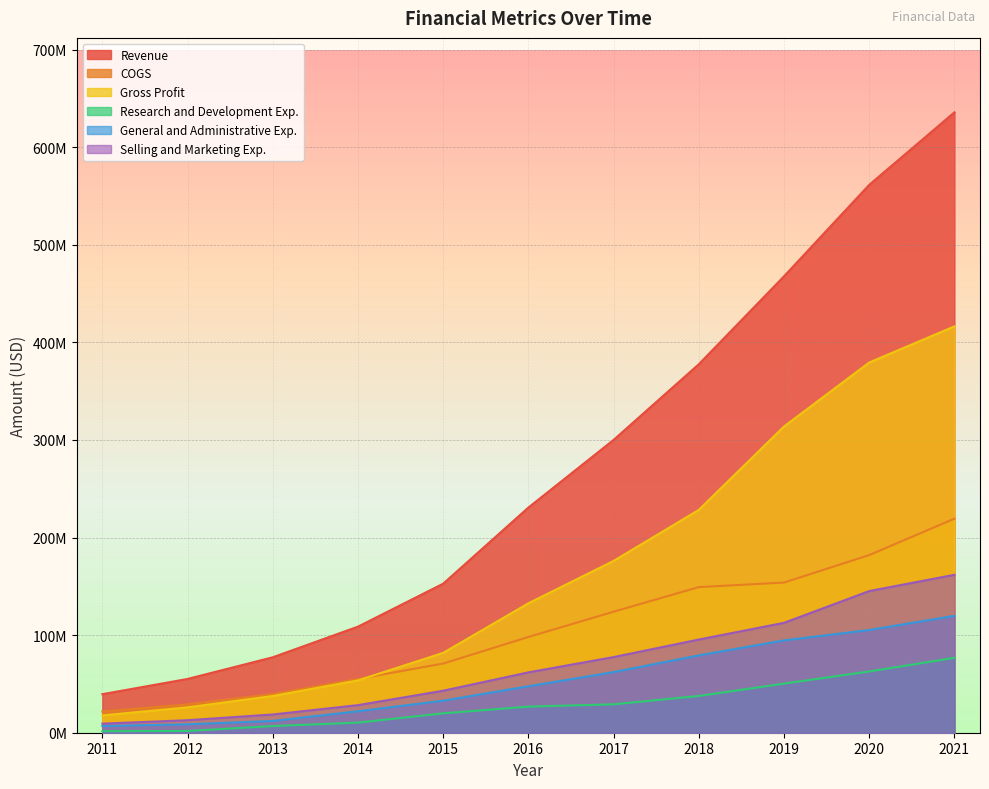

The value of Revenue at 2019 is 467633000. True or false?

True